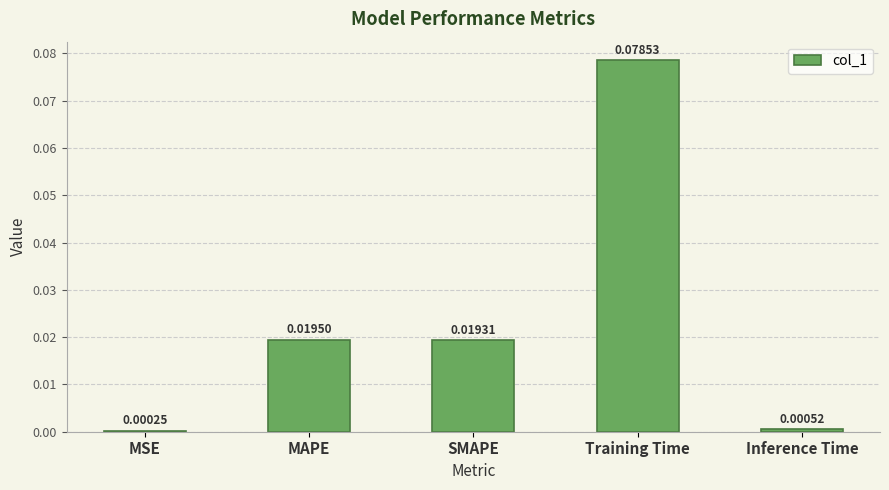

At which category does the chart reach its peak across all series?

Training Time